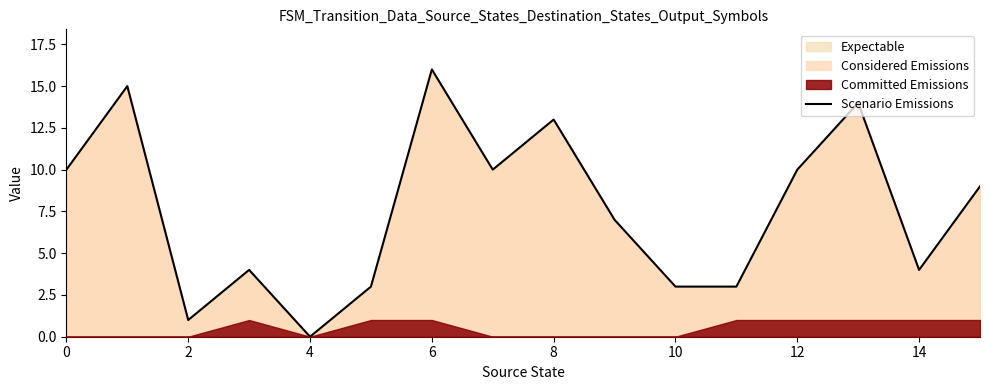

Does the chart have visible grid lines?

No